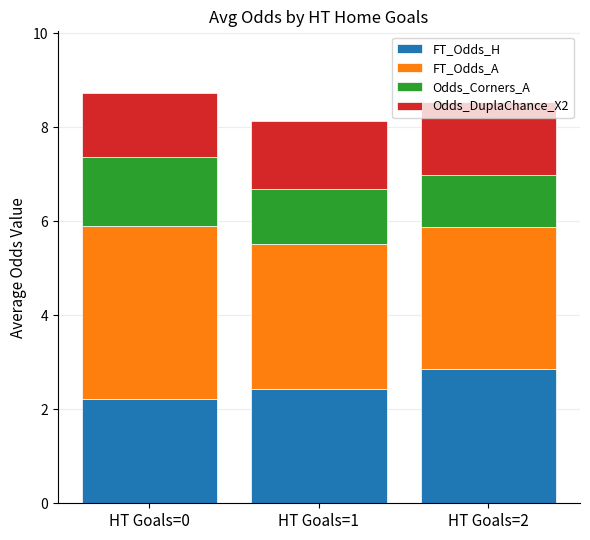

What is the maximum value for FT_Odds_H?

2.9